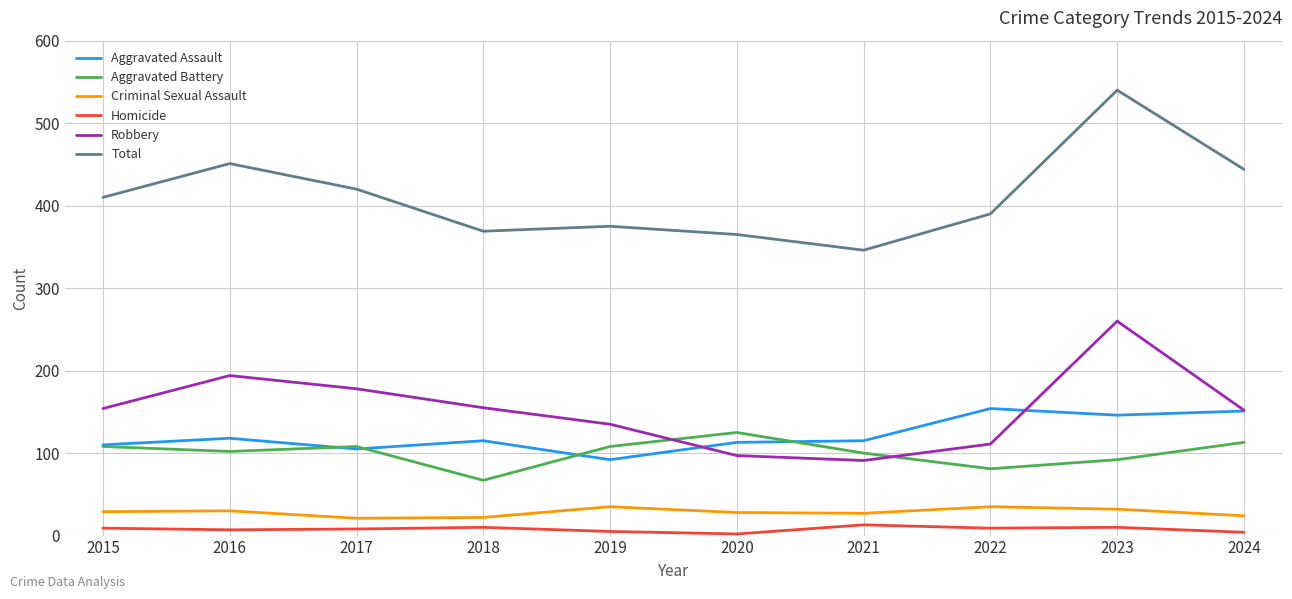

True or false: Robbery has more than 1 interior local peaks.

True